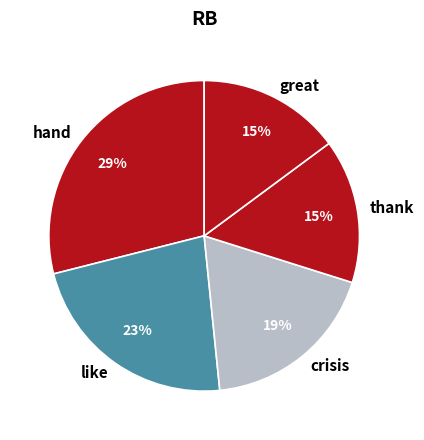

To the nearest percent, what is the difference between the largest and smallest slice percentages?

14%